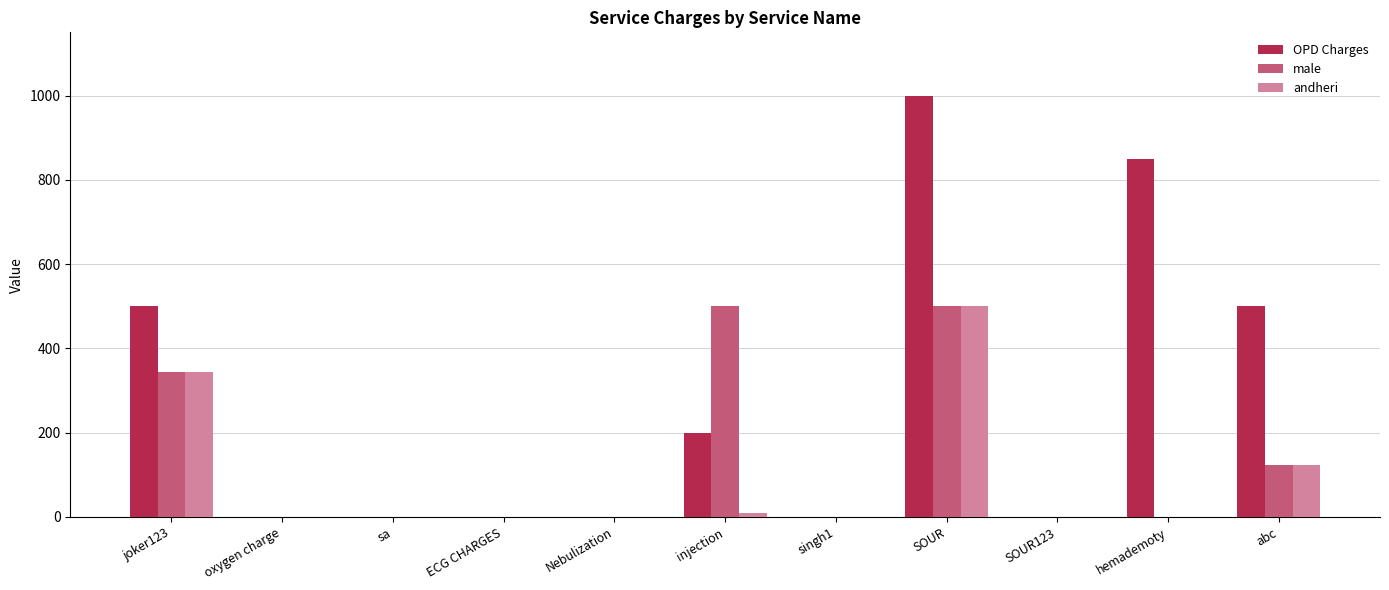

What is the maximum value for andheri?

500